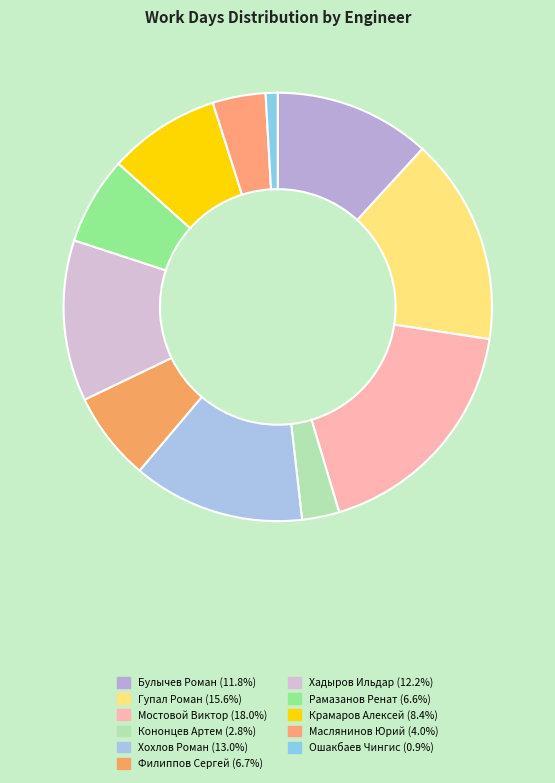

To the nearest percent, what portion does Кононцев Артем represent?

3%